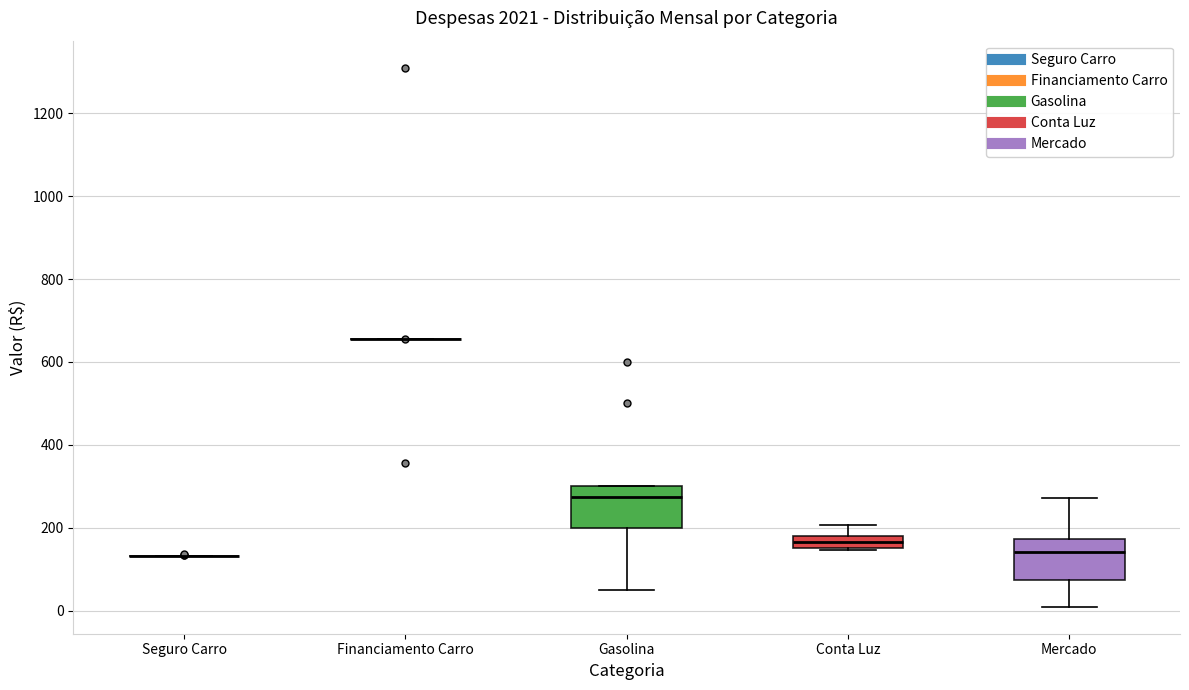

Reading left to right, read every box against the y-axis: the position of its median line, the range the box covers, and the ends of its whiskers. The values are not printed on the chart, so give them approximately, as read against the axis.

Seguro Carro: box collapsed to a line at 140, whiskers 140 to 140
Financiamento Carro: box collapsed to a line at 660, whiskers 660 to 660
Gasolina: median 280, box 200 to 300, whiskers 60 to 300
Conta Luz: median 160 (inside the box), box 160 to 180, whiskers 140 to 200
Mercado: median 140, box 80 to 180, whiskers 0 to 280